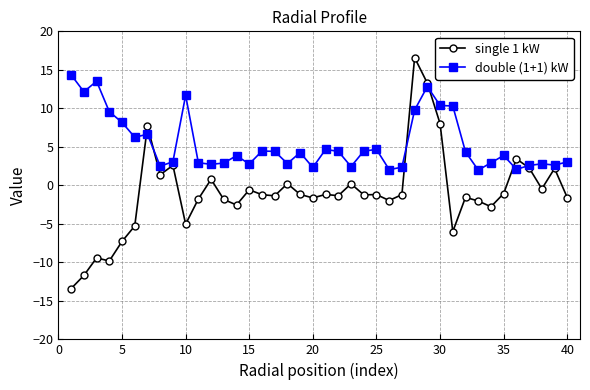

What is the value of the single 1 kW point at the 6th from the left?

-5.3